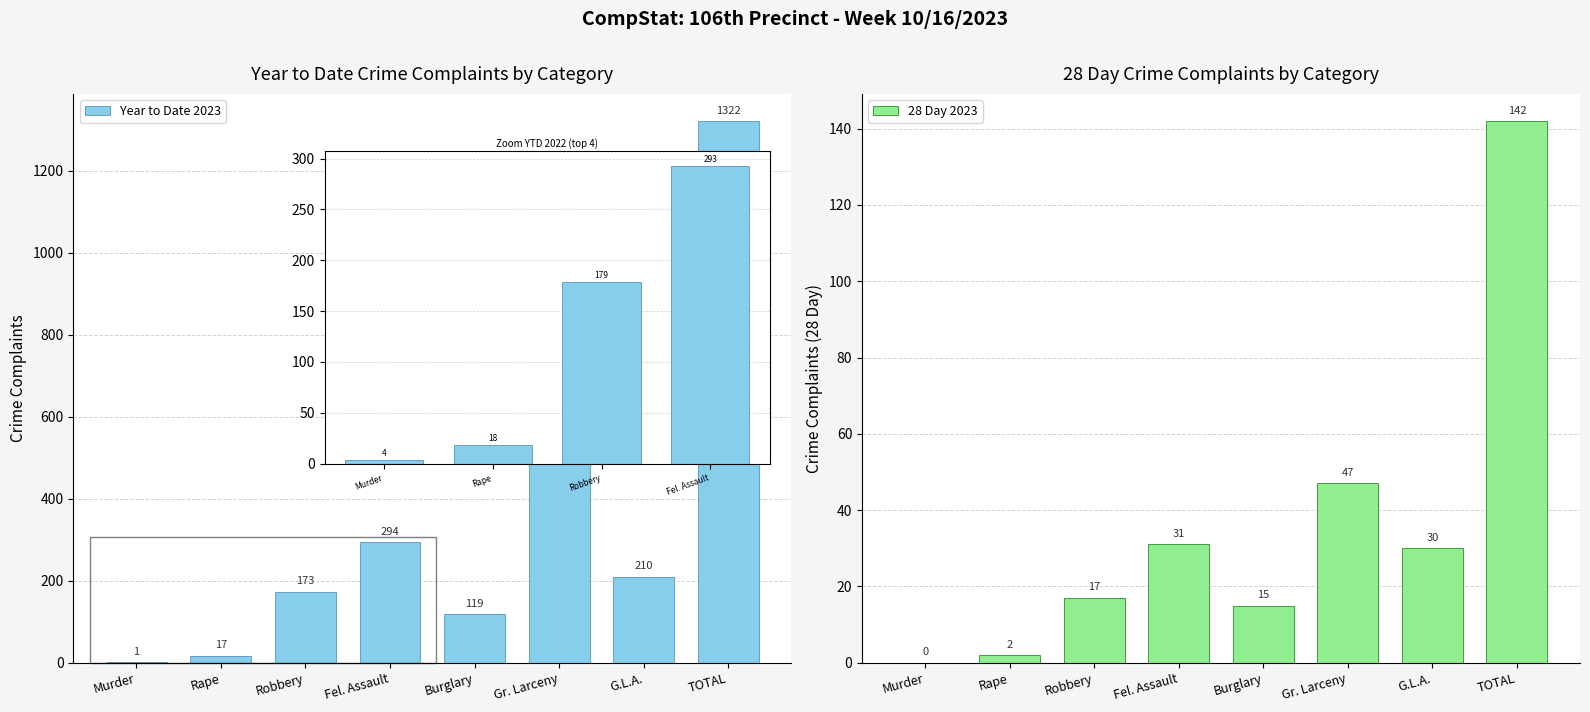

At Rape, list the series in order from smallest to largest.

28 Day 2023, Year to Date 2023